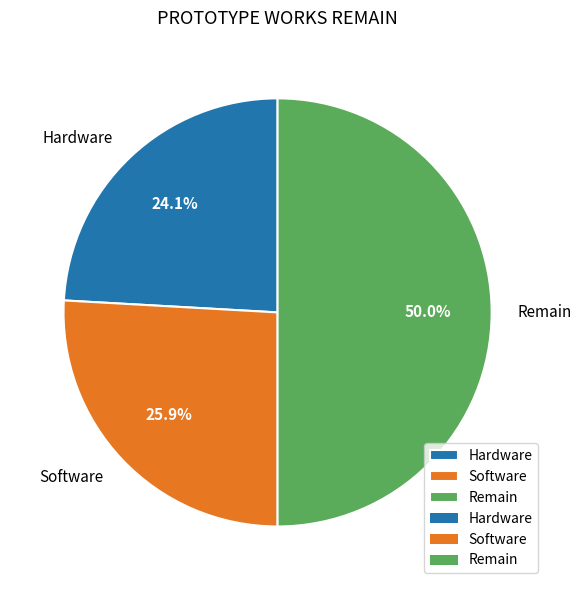

The Software slice represents 26% of the pie. True or false?

True